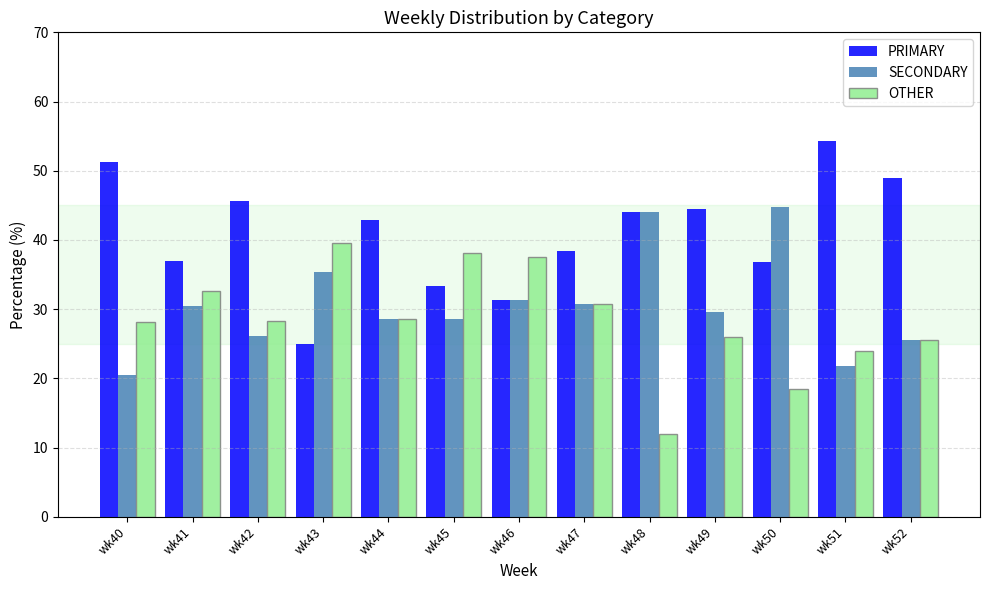

How many data points in PRIMARY are less than 42?

6